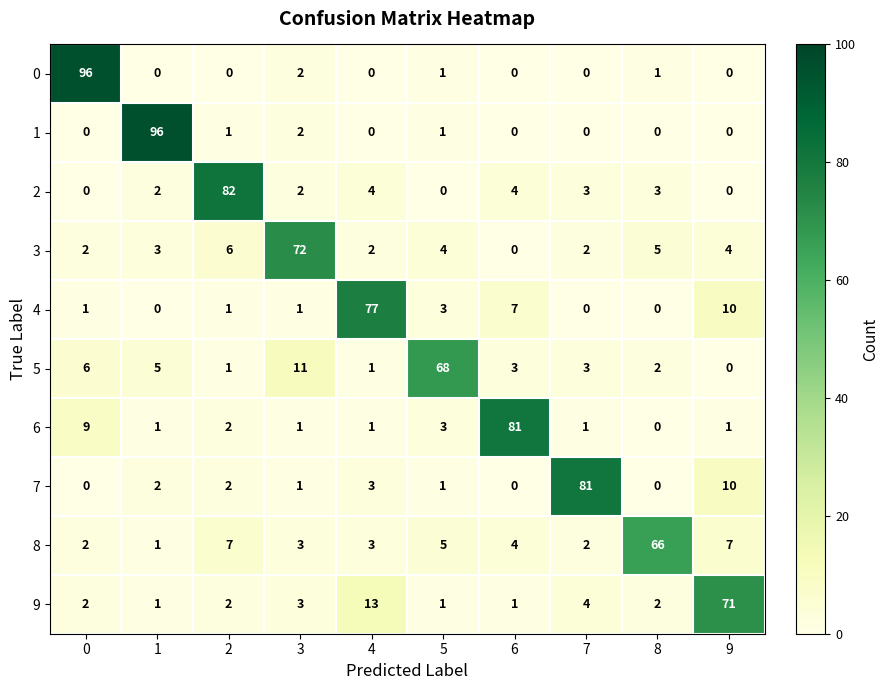

What is the total value across all series at 8?

79